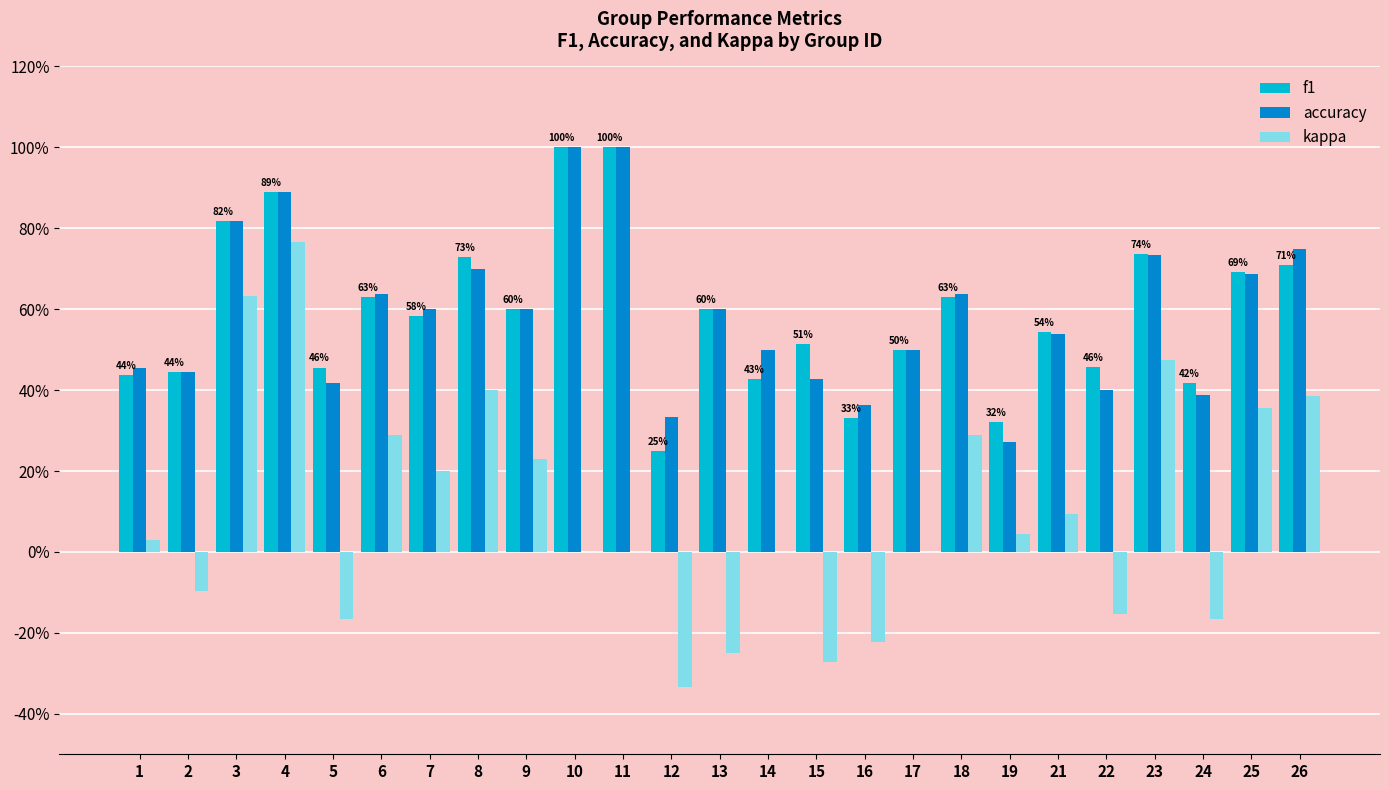

True or false: f1 has a value of 0.7 at 2.

False